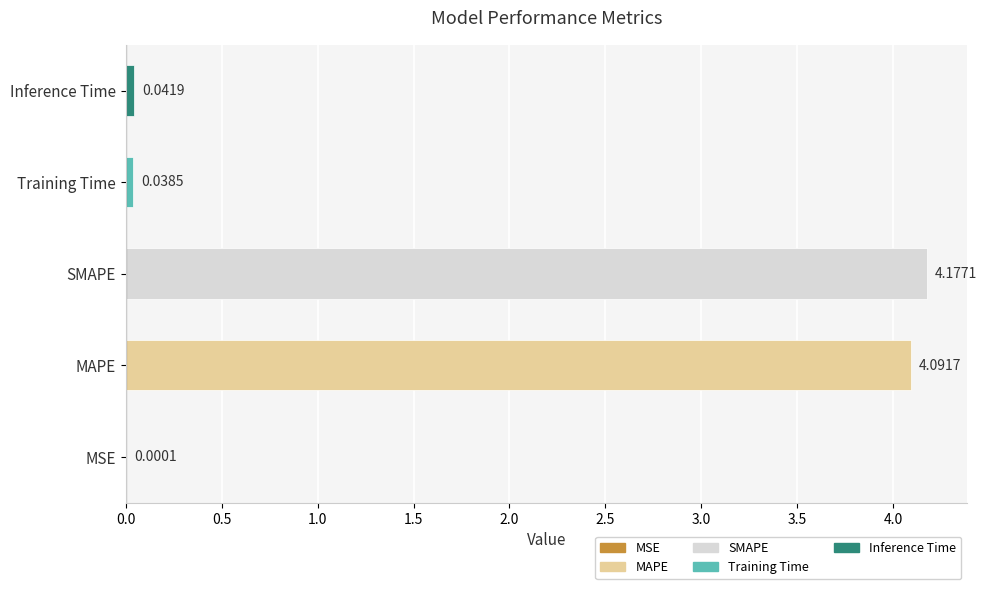

Between Training Time and SMAPE, which is larger?

SMAPE